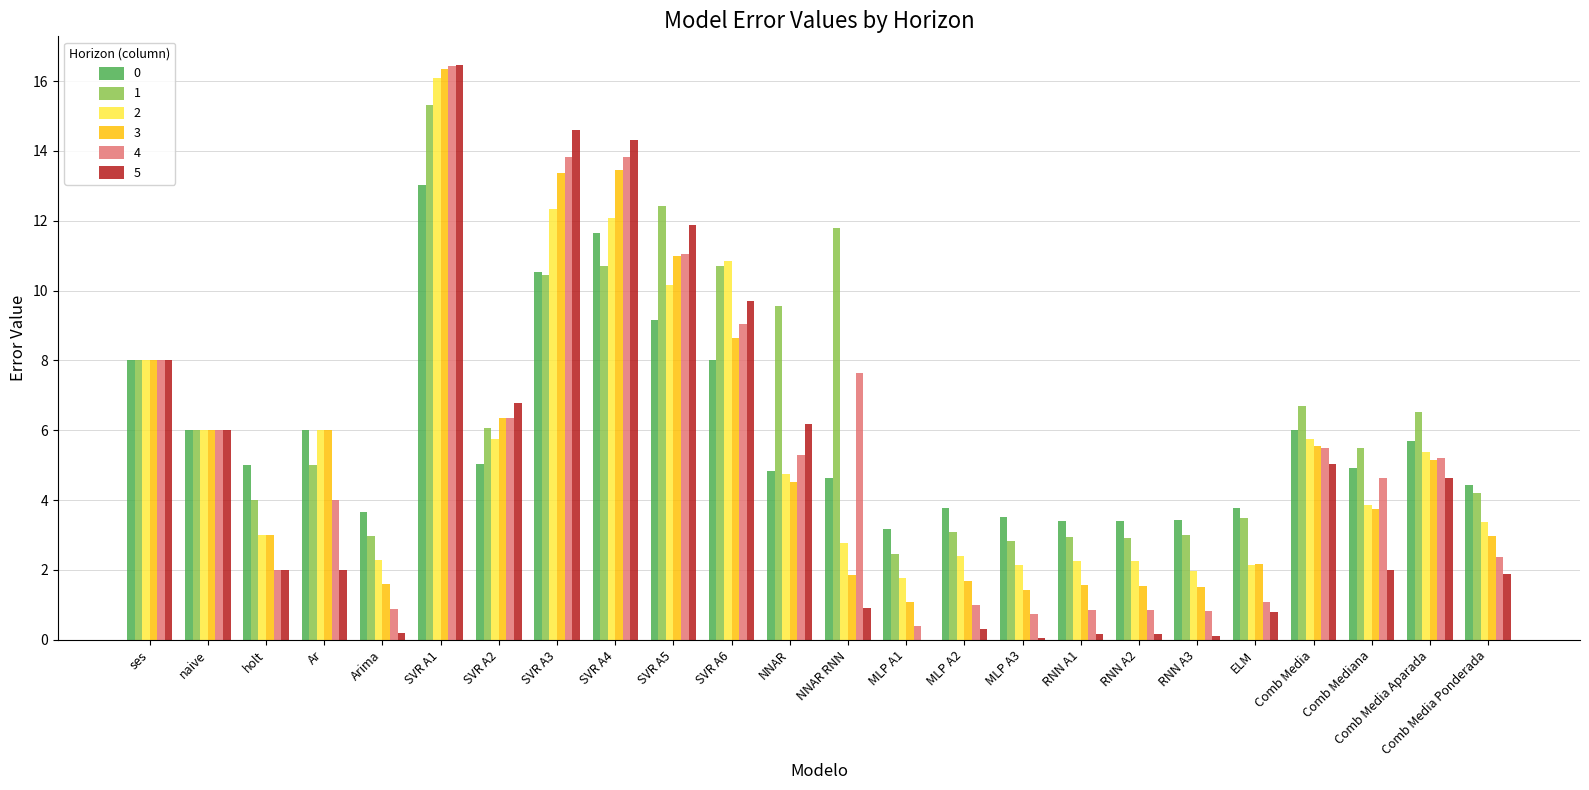

Between SVR A2 and Comb Media Aparada, which series saw the biggest shift?

5